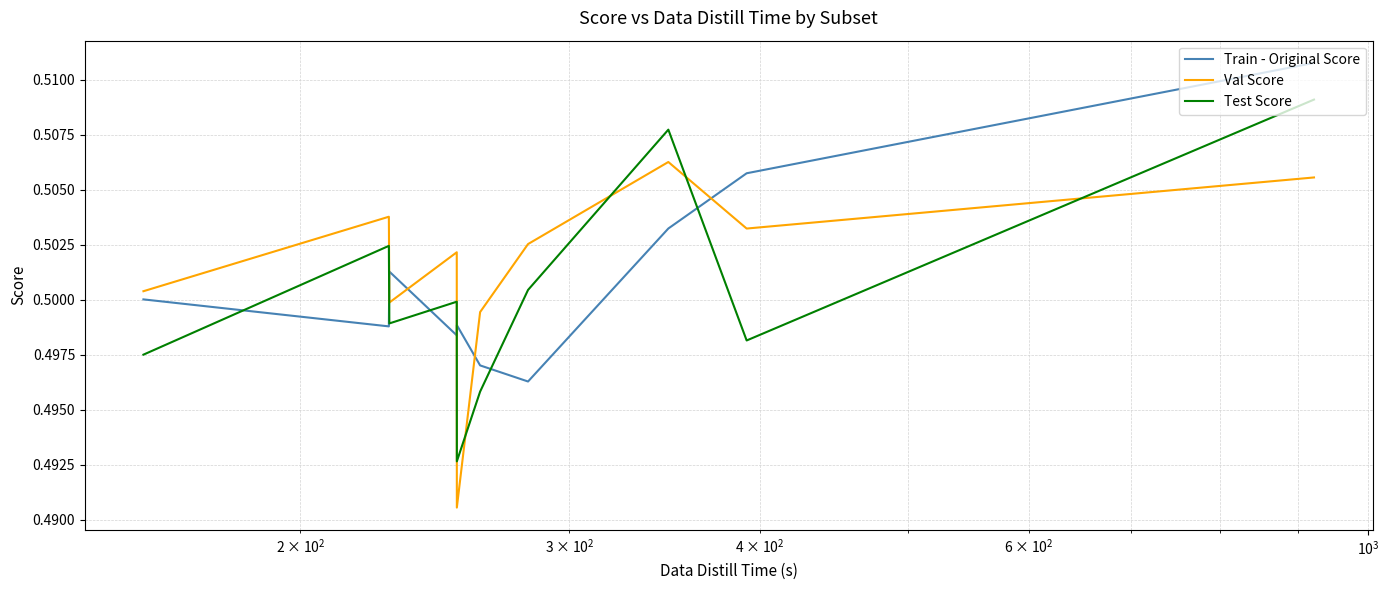

How many interior local peaks does the Val Score series have?

3